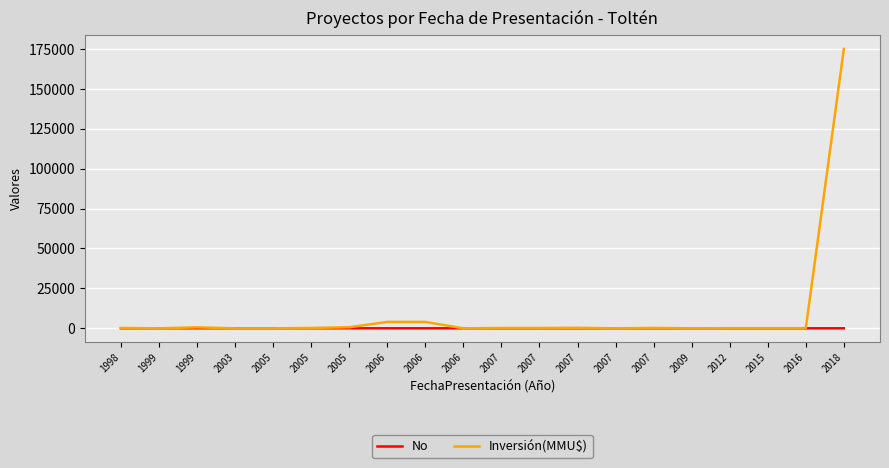

The No series shows 4 at 2007. True or false?

False